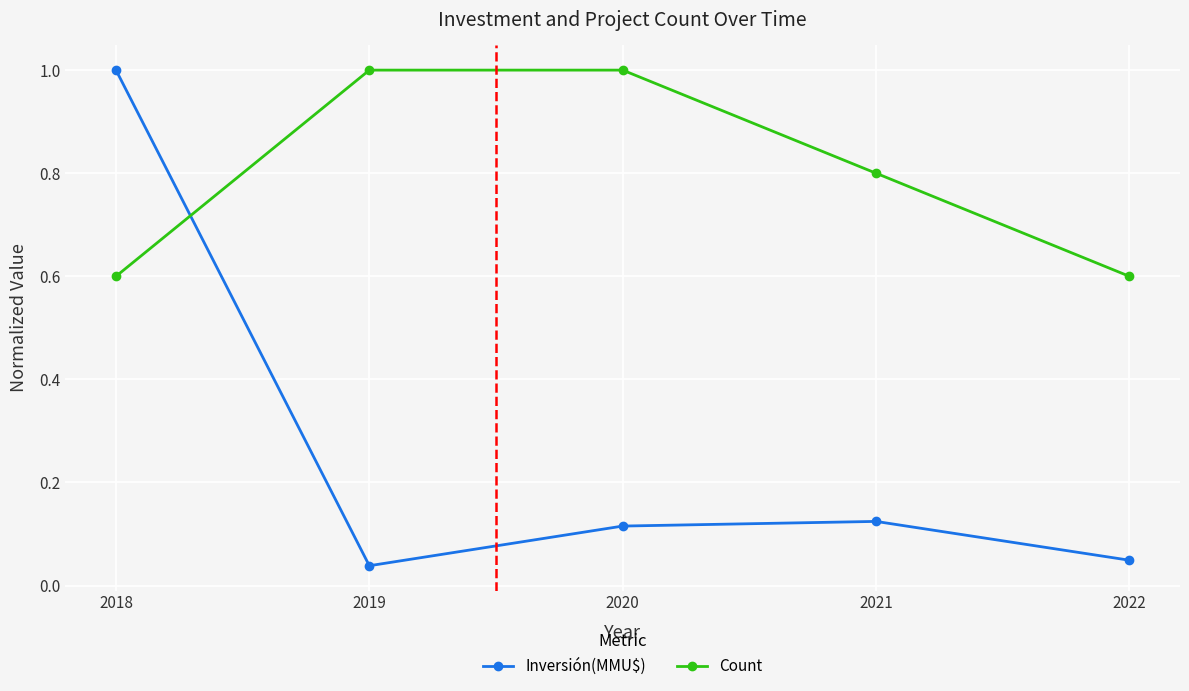

What is the value of the Count point at the 1st from the left?

0.6